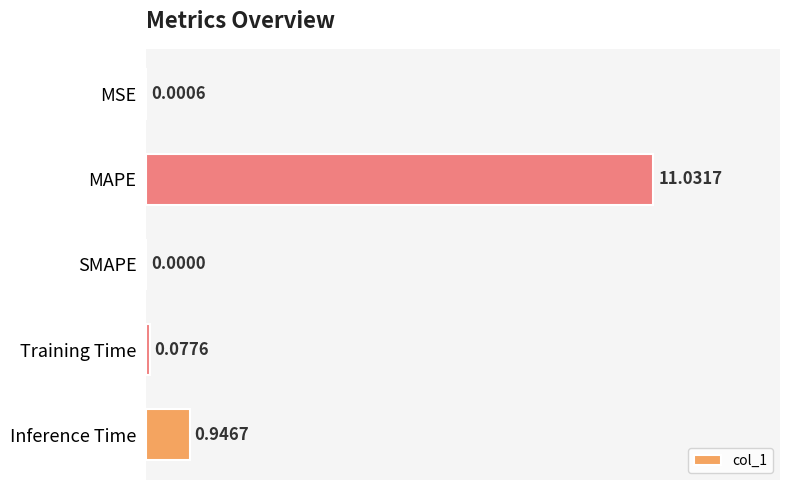

What is the sum of all values?

12.1